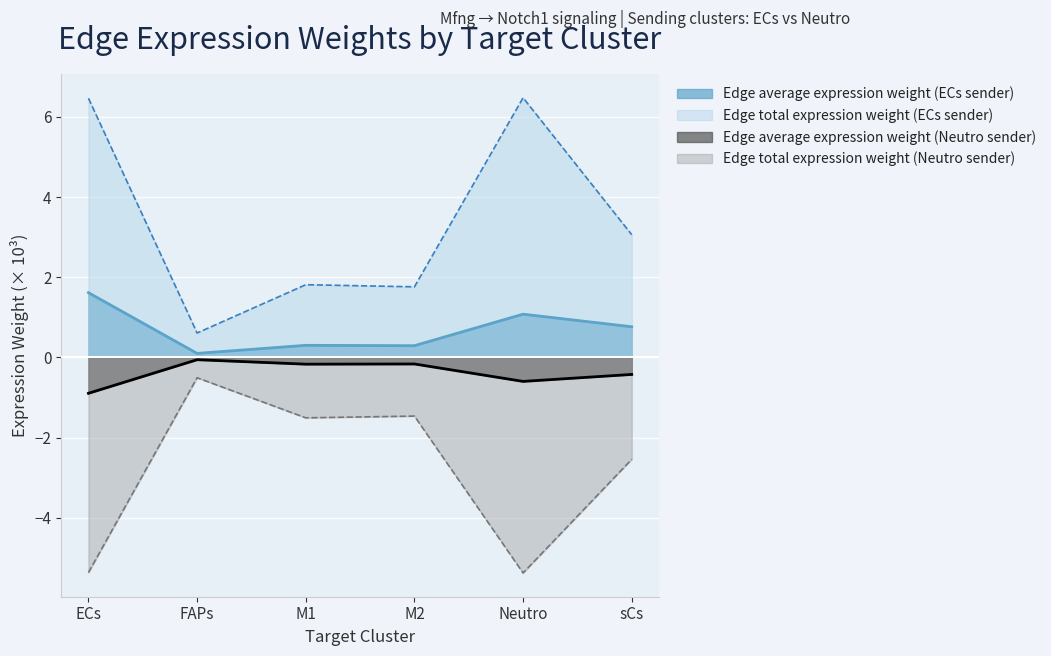

What is the total value across all series at FAPs?

0.1